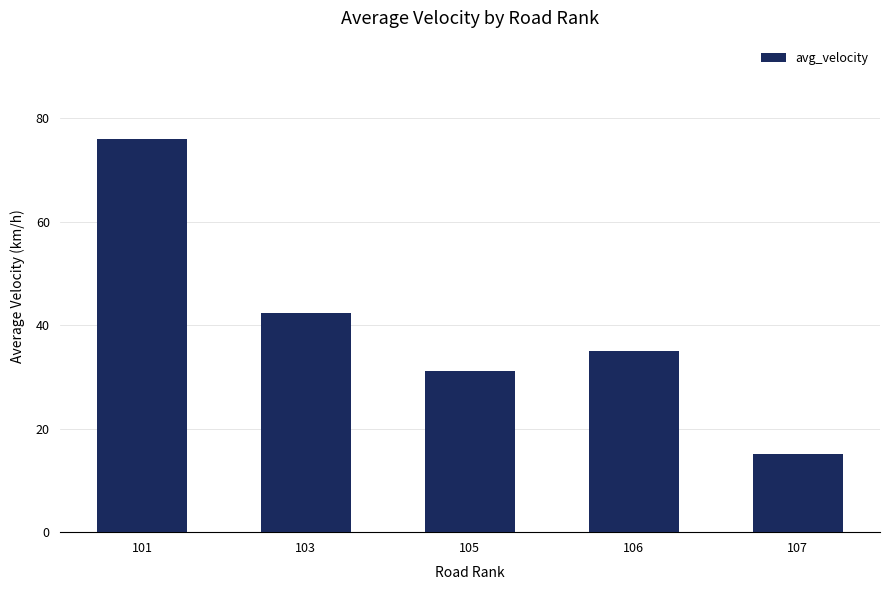

At which label does the data first exceed 35?

101